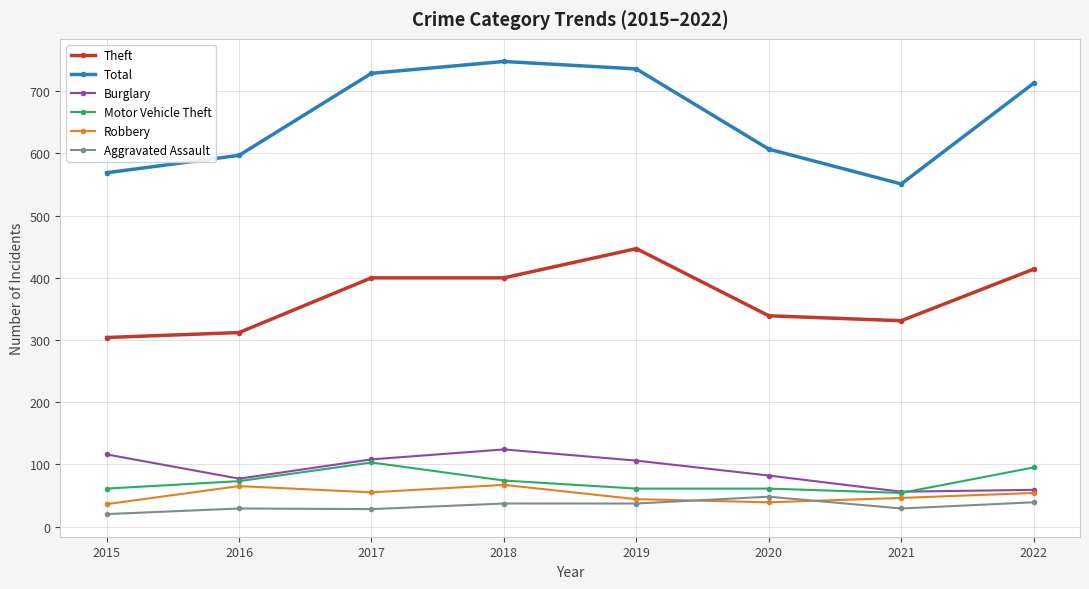

Which category has the lowest value across all series?

2015